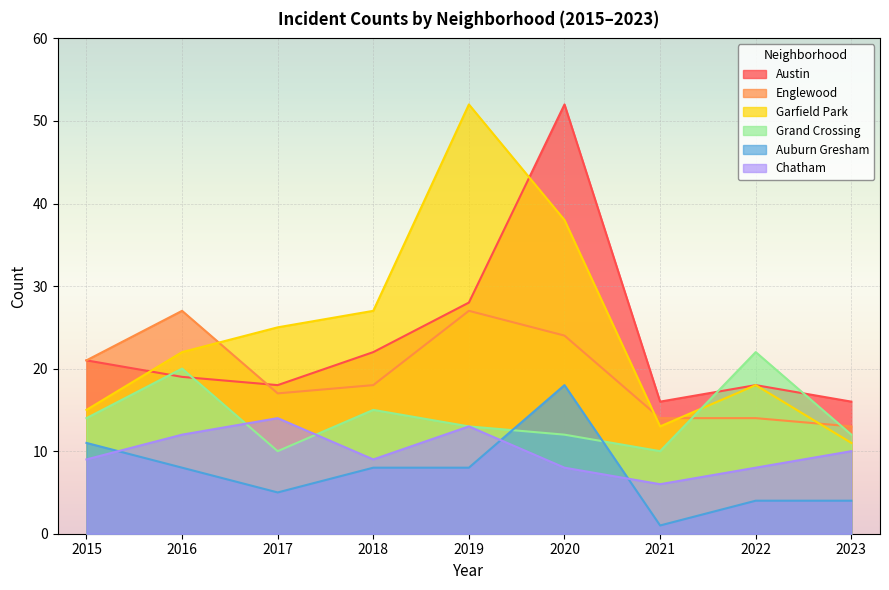

List the series in order of their peak value, highest first.

Austin, Garfield Park, Englewood, Grand Crossing, Auburn Gresham, Chatham